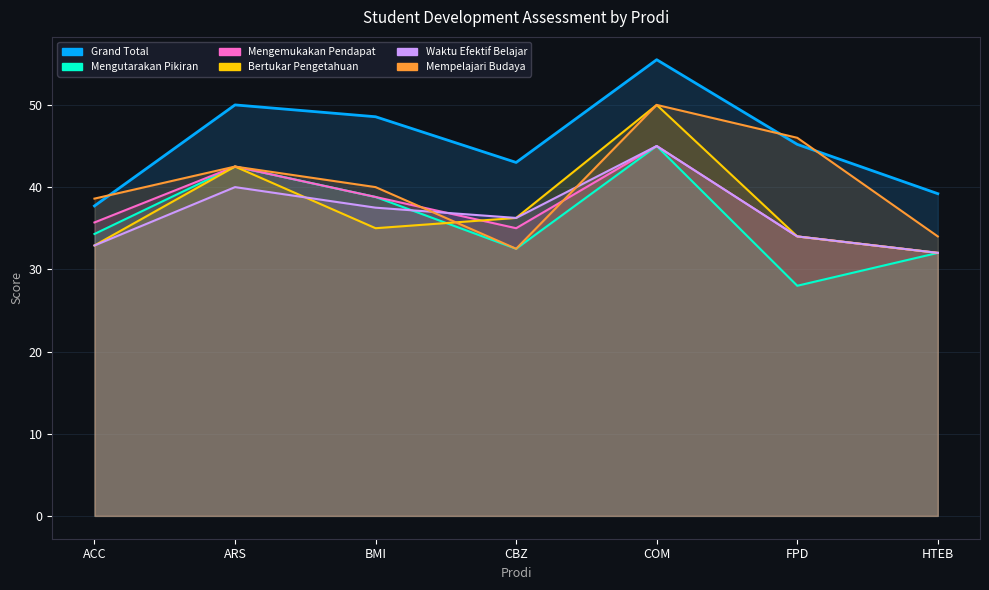

The Grand Total series shows 37.7 at ACC. True or false?

True